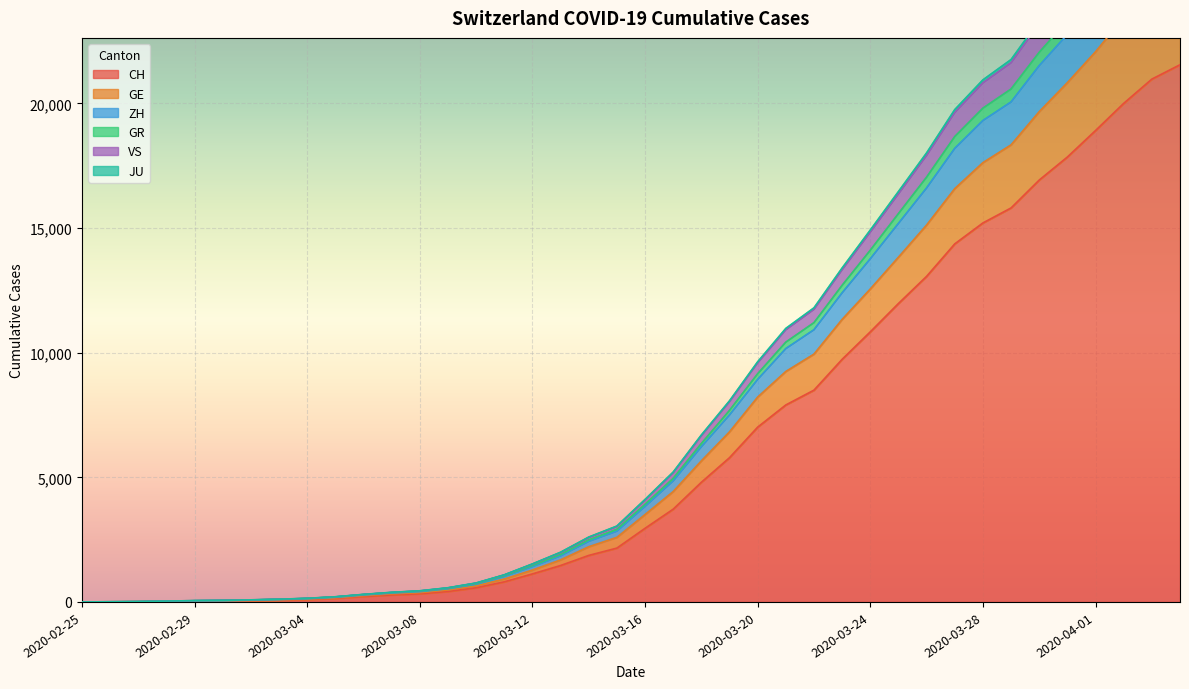

What are all the series names shown in the legend?

CH, GE, ZH, GR, VS, JU